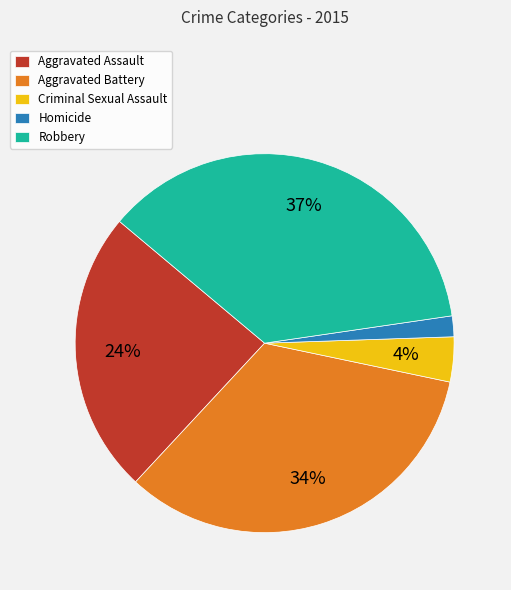

Which has a higher value, Criminal Sexual Assault or Aggravated Battery?

Aggravated Battery